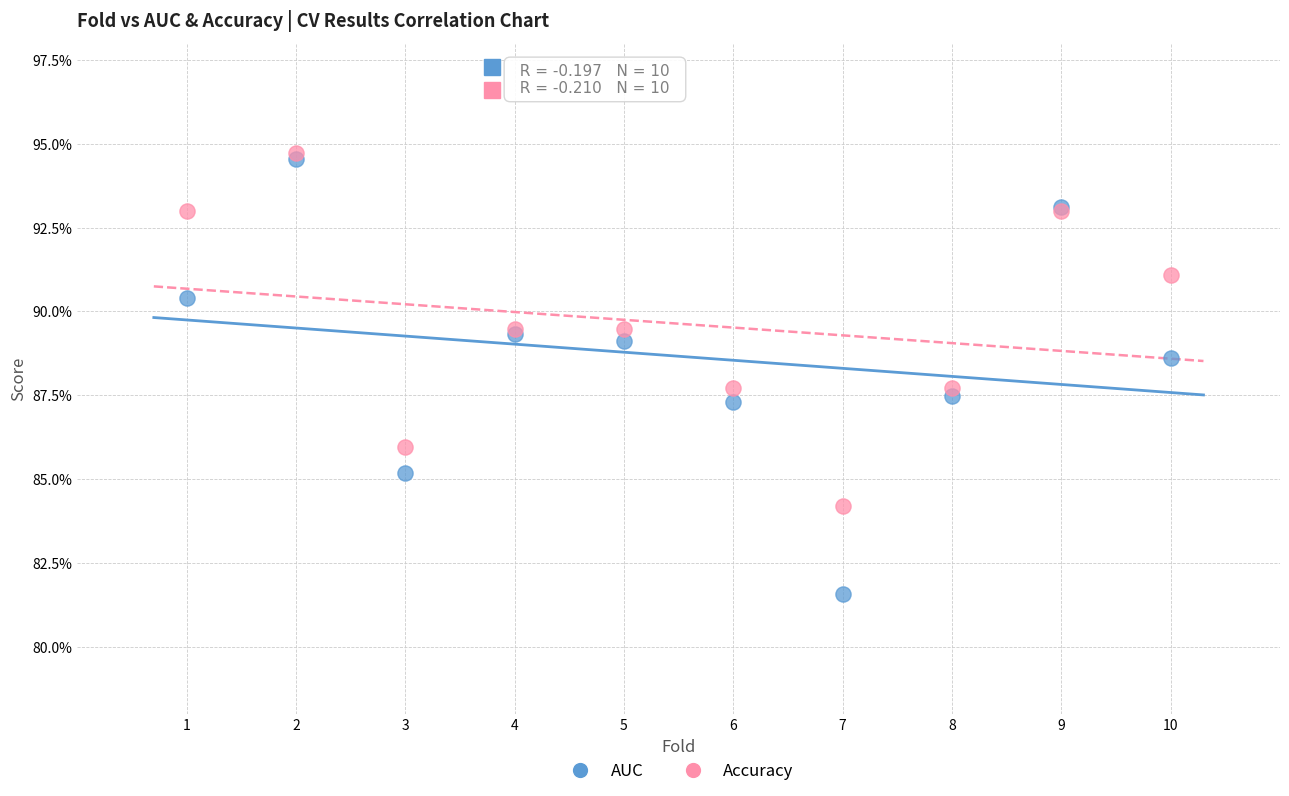

Which series contains the lowest Y value?

AUC